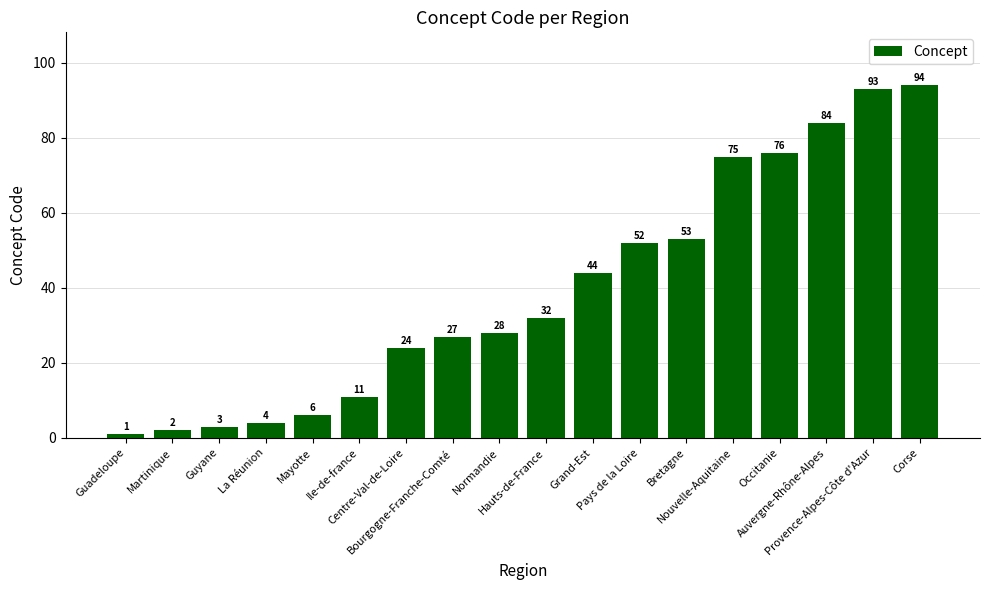

True or false: the data shows 44 at Grand-Est.

True